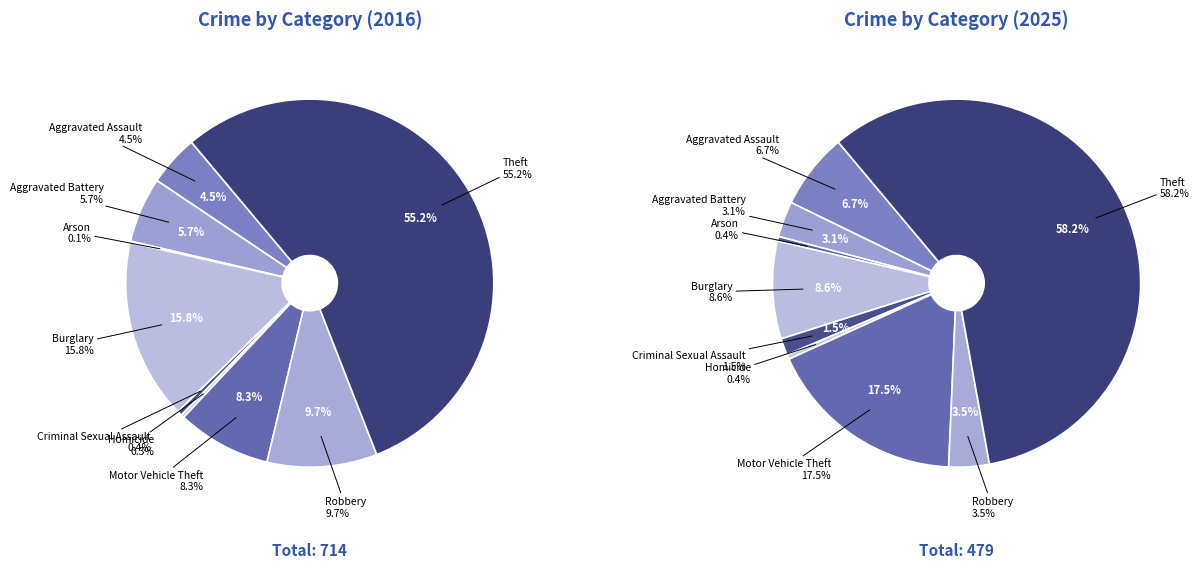

To the nearest percent, what is the average slice percentage?

11%